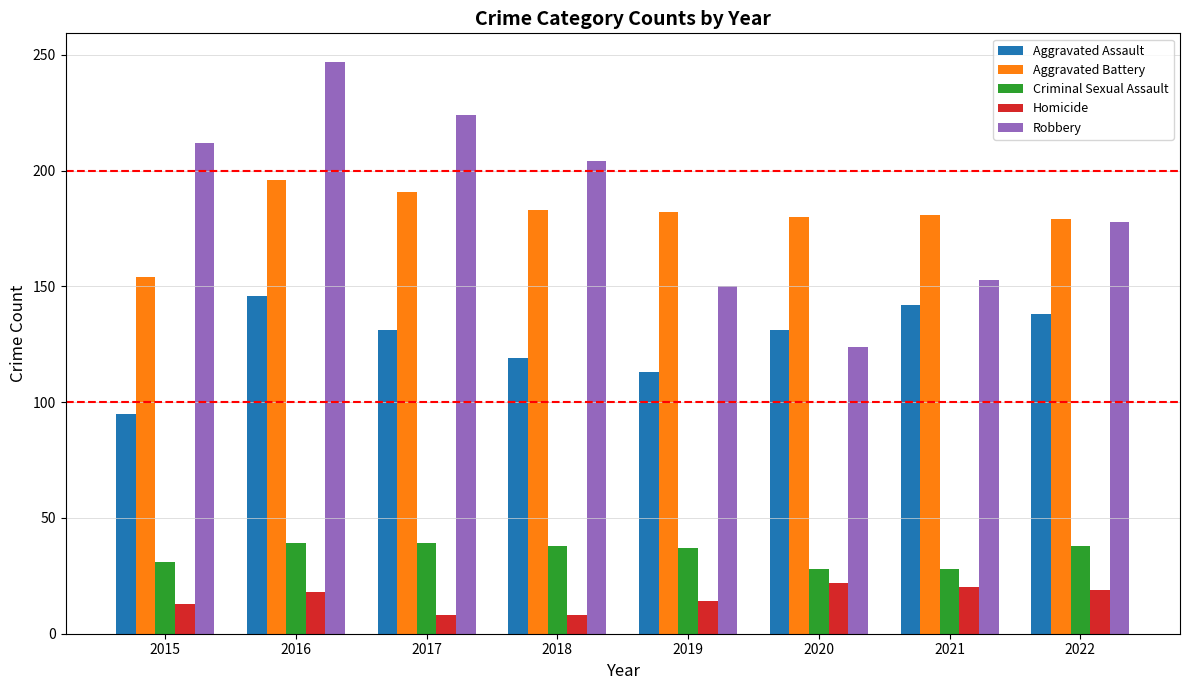

List the series in order of their peak value, lowest first.

Homicide, Criminal Sexual Assault, Aggravated Assault, Aggravated Battery, Robbery